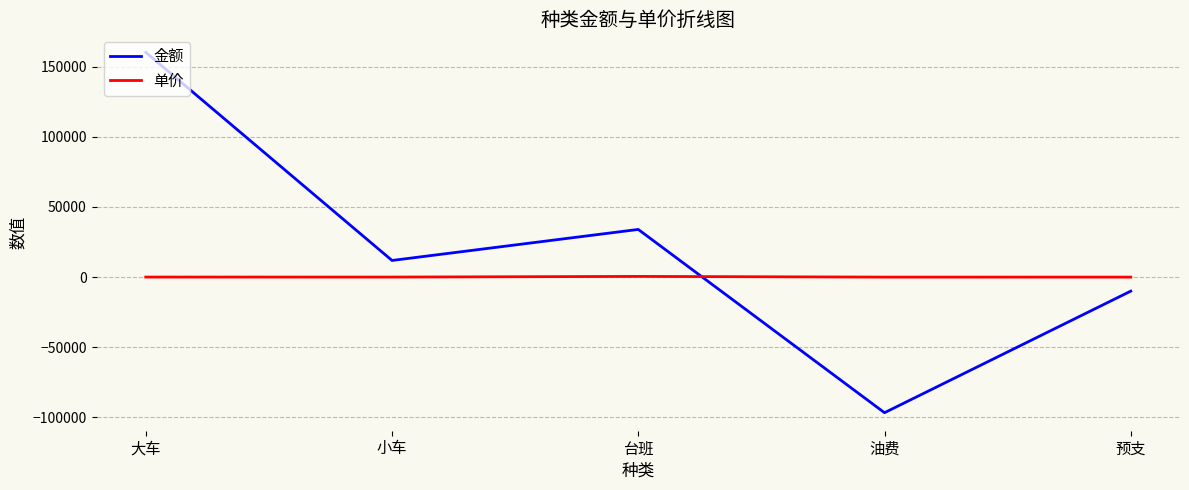

What is the maximum value for 金额?

160288